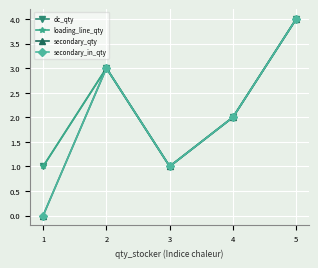

What is the sum of the secondary_qty values at 5 and 2?

7